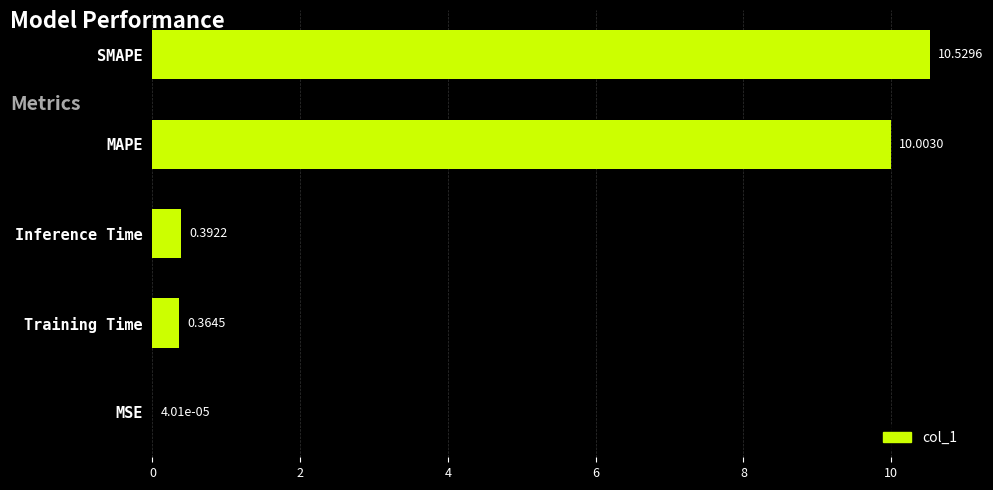

Are the bars grouped side by side (vs. stacked)?

No